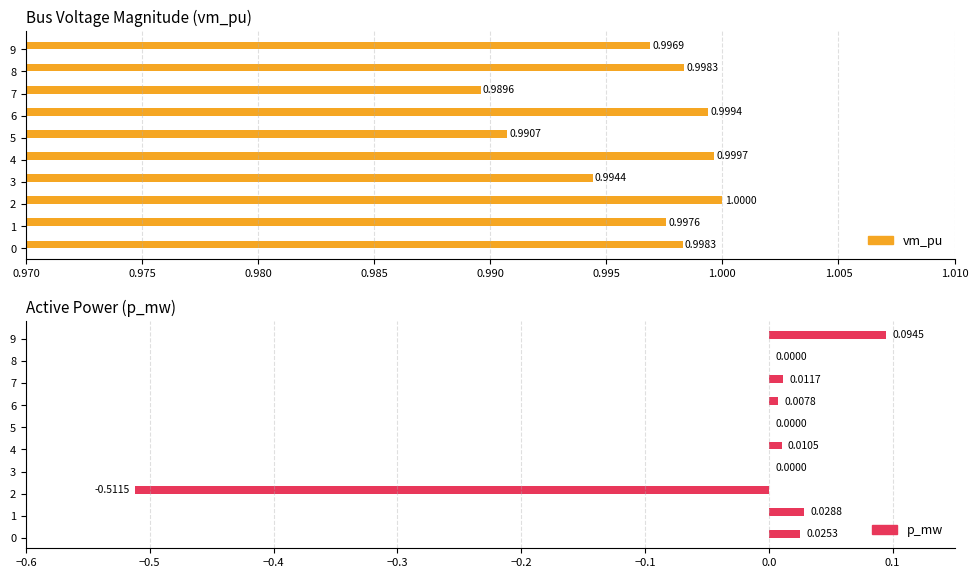

Is the value of vm_pu at 6 greater than the value of p_mw at 9?

Yes